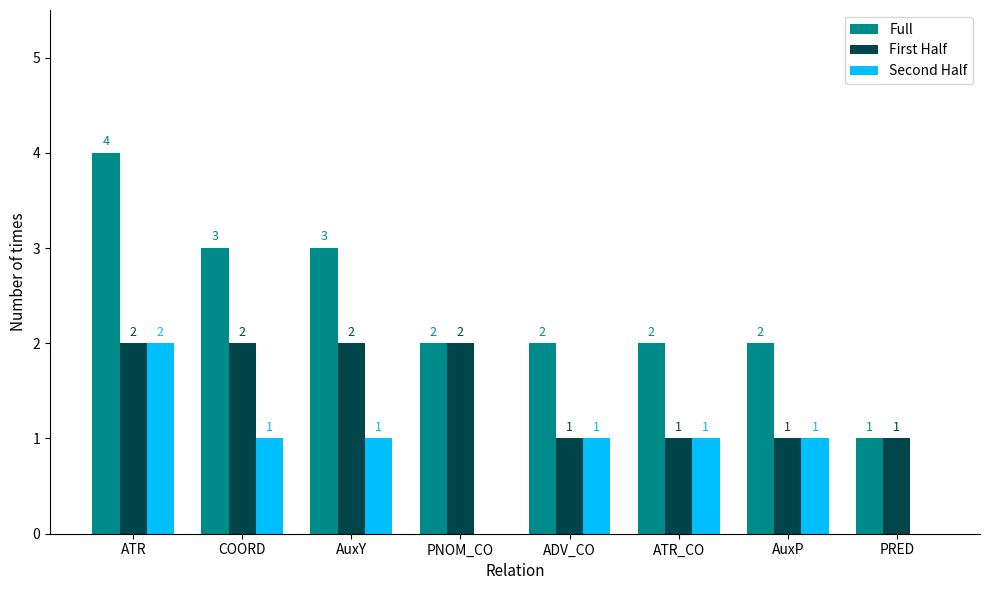

Which series has the largest total across all categories?

Full